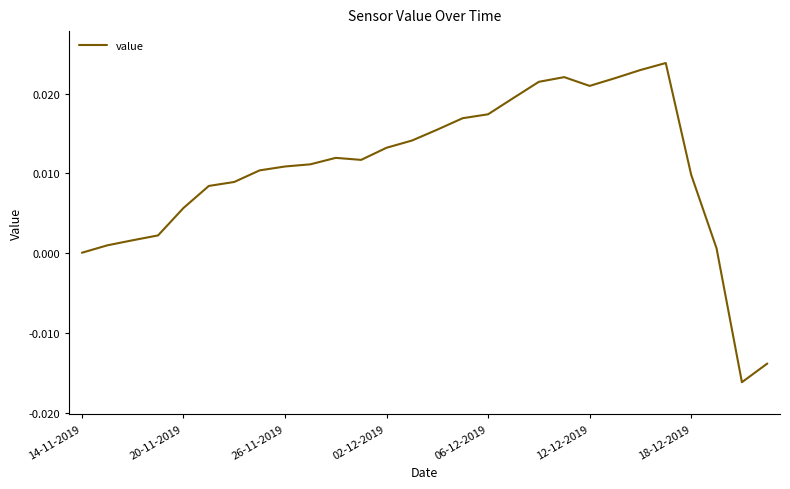

Is this an area chart (filled region under the line)?

No